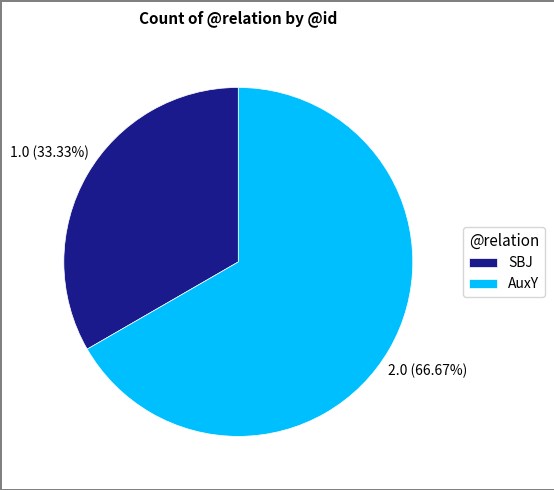

How many segments does this pie chart have?

2